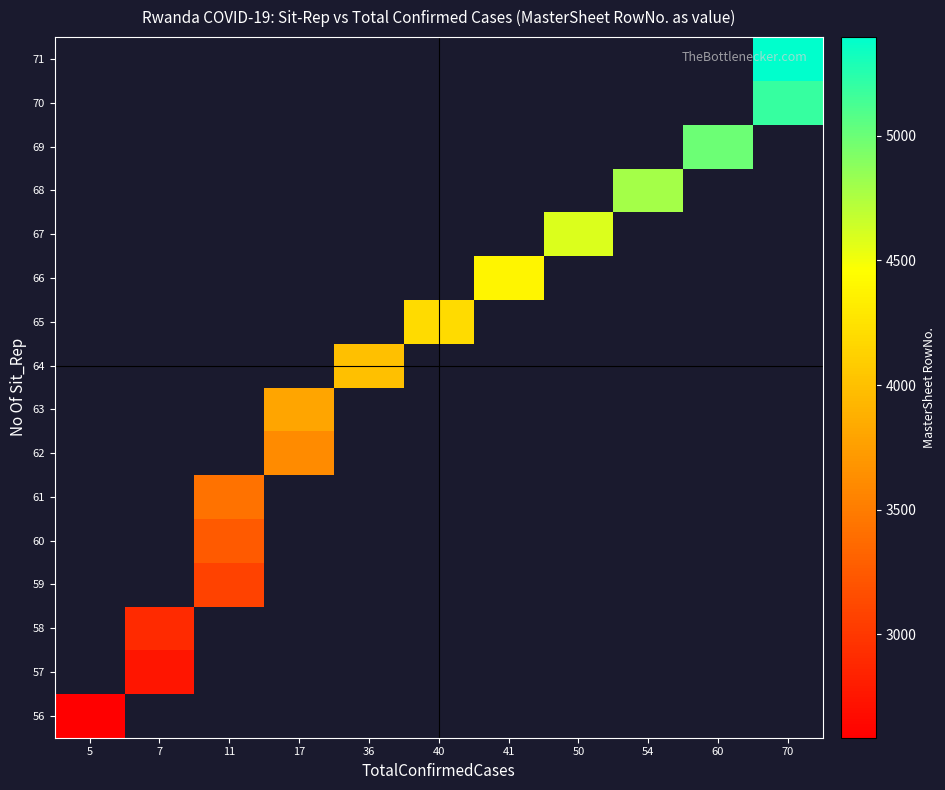

How many categories are shown in the chart?

11